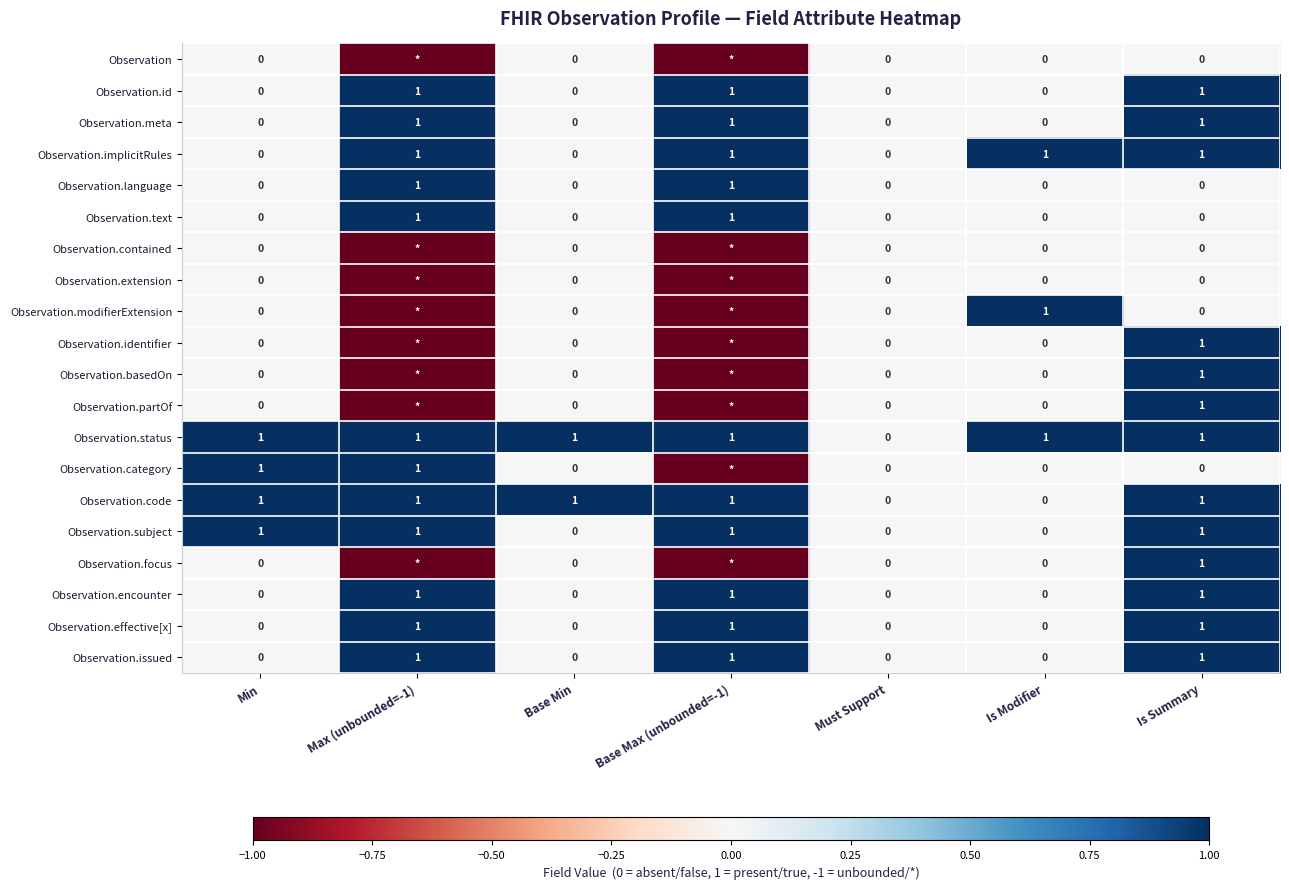

What is the sum of the Observation.code values at Must Support and Is Summary?

1